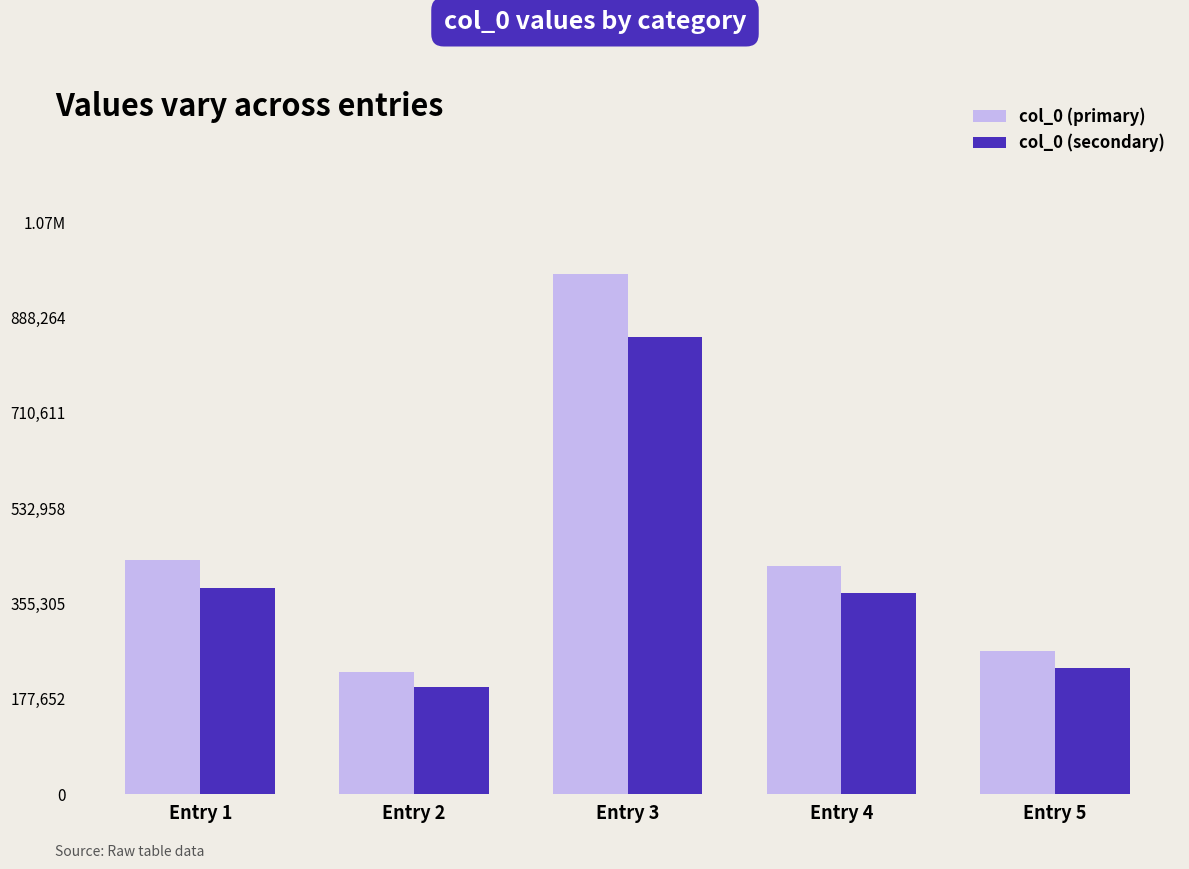

What are all the series names shown in the legend?

col_0 (primary), col_0 (secondary)